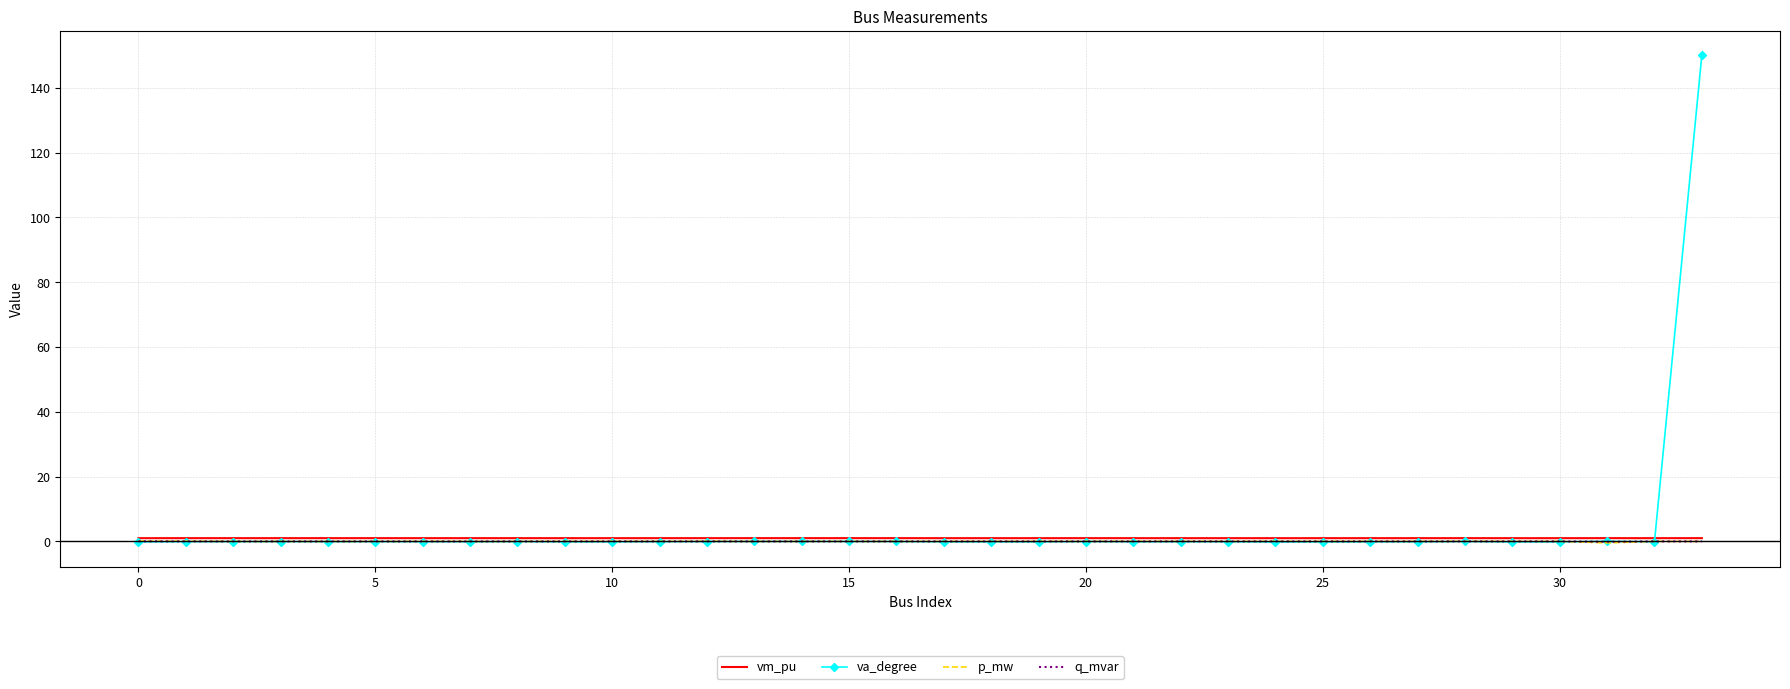

What is the maximum value shown in the chart?

150.0